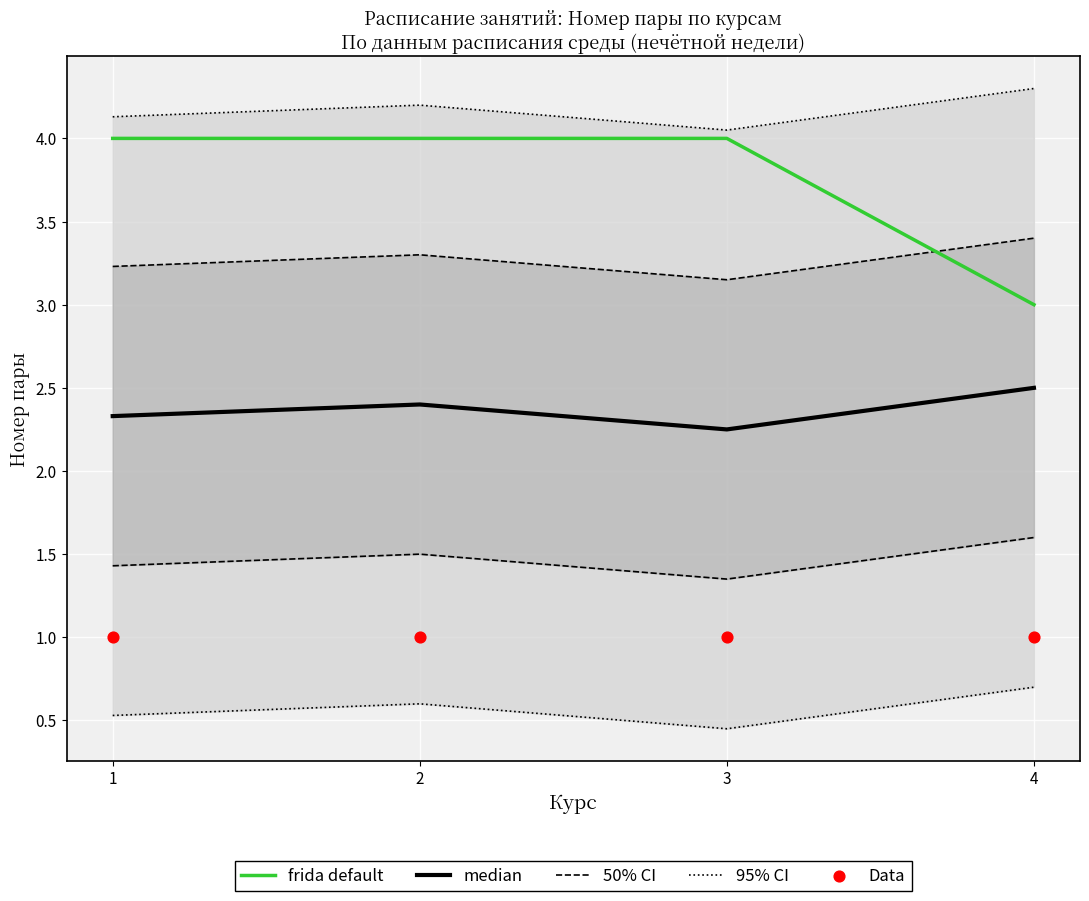

Which series has the largest total across all categories?

frida default